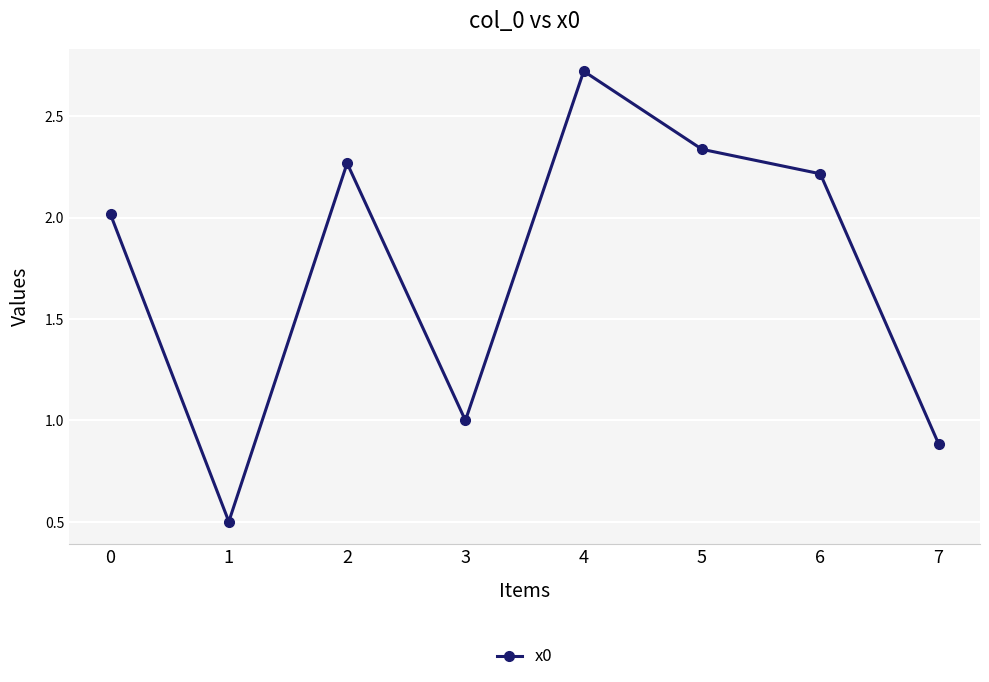

Which category has the lowest value across all series?

1